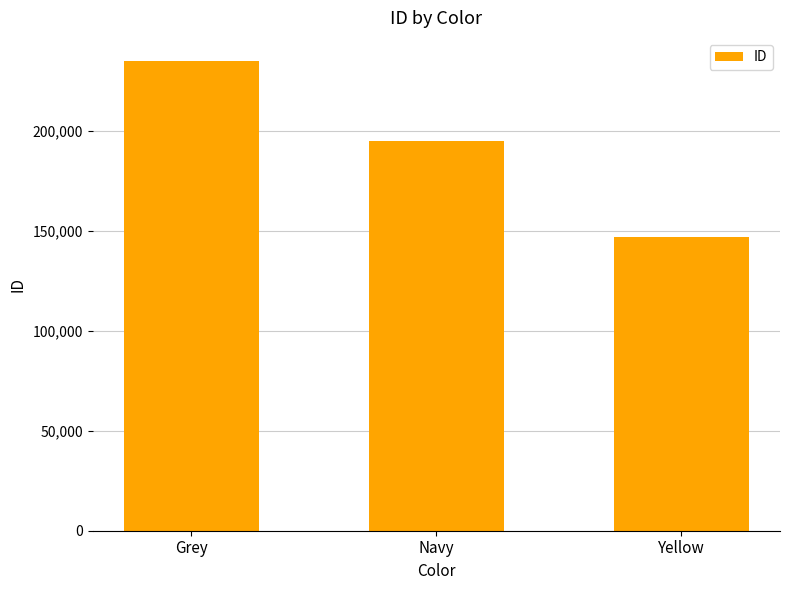

How many series are shown in this chart?

1